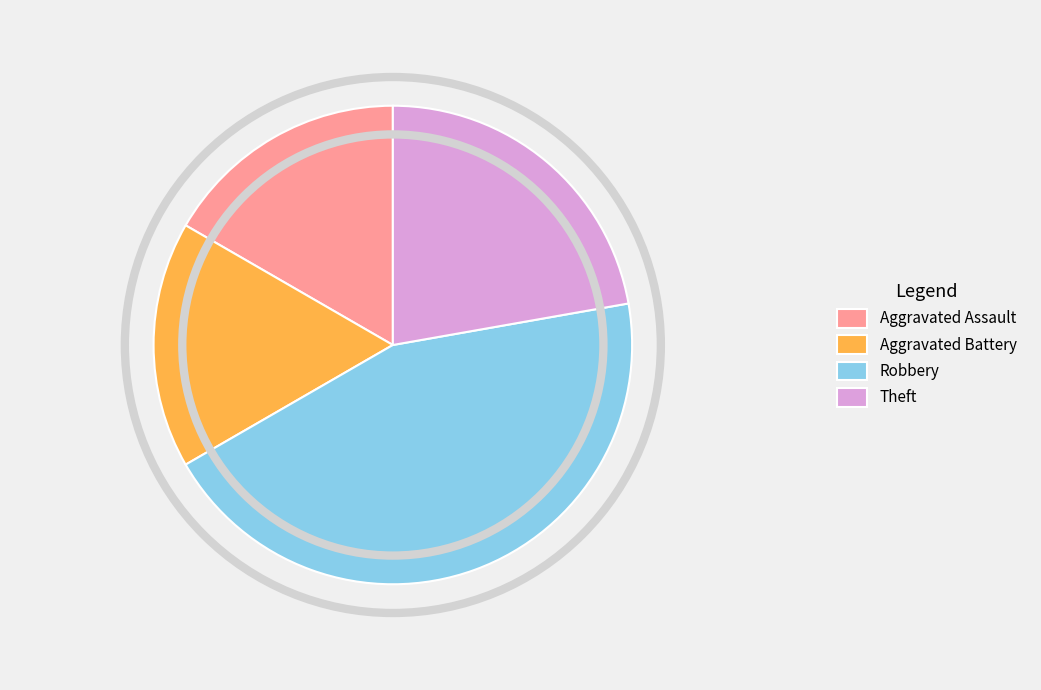

Approximately how many times larger is the value at Aggravated Assault compared to Aggravated Battery?

1.0